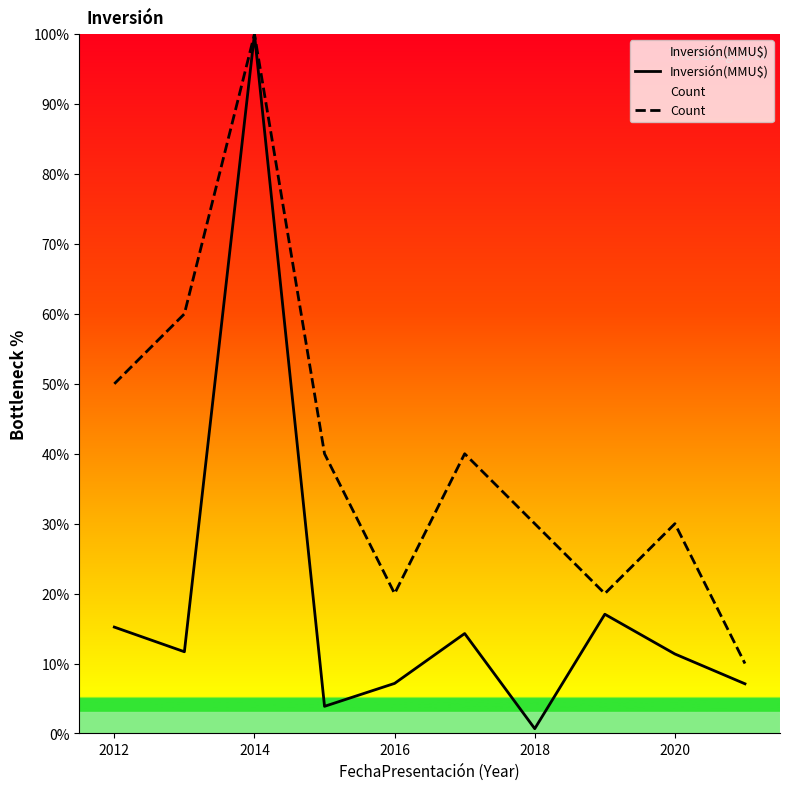

What is the maximum value for Count?

100.0